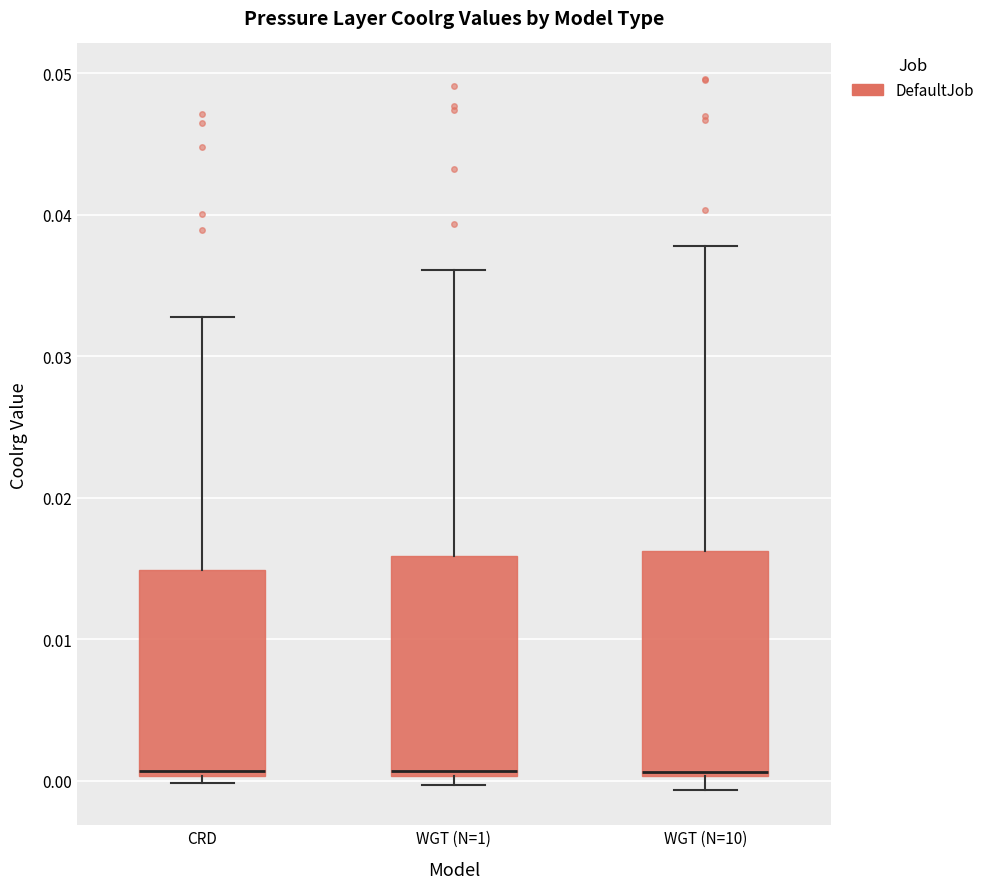

Reading left to right, read every box against the y-axis: the position of its median line, the range the box covers, and the ends of its whiskers. The values are not printed on the chart, so give them approximately, as read against the axis.

CRD: median 0.001, box 0.000 to 0.015, whiskers 0.000 (just below the box's lower edge) to 0.033
WGT (N=1): median 0.001, box 0.000 to 0.016, whiskers 0.000 (just below the box's lower edge) to 0.036
WGT (N=10): median 0.001, box 0.000 to 0.016, whiskers -0.001 to 0.038